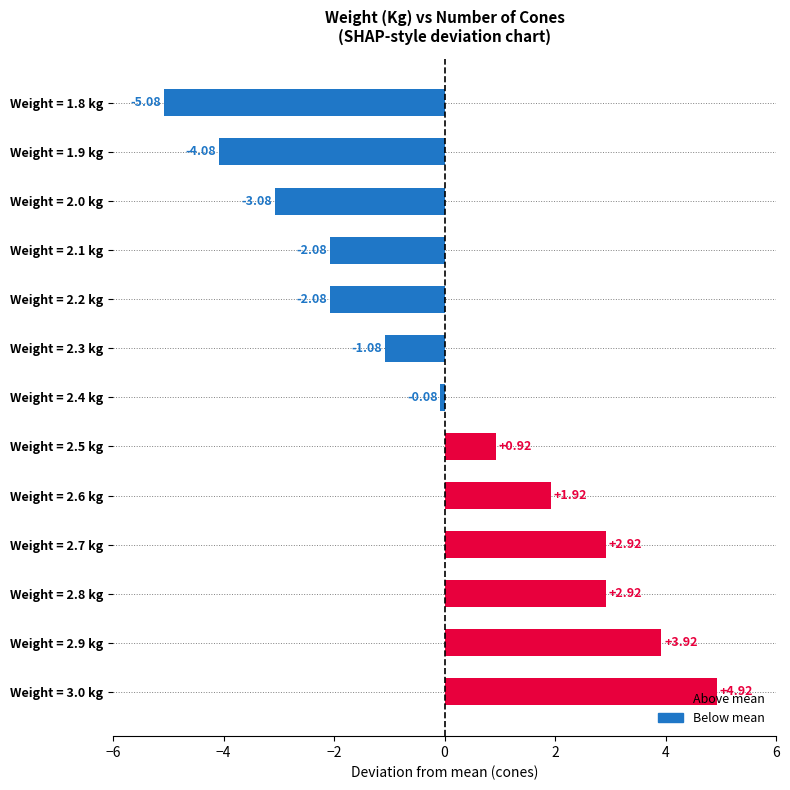

Where is the data nearest to the value 0?

Weight = 2.4 kg